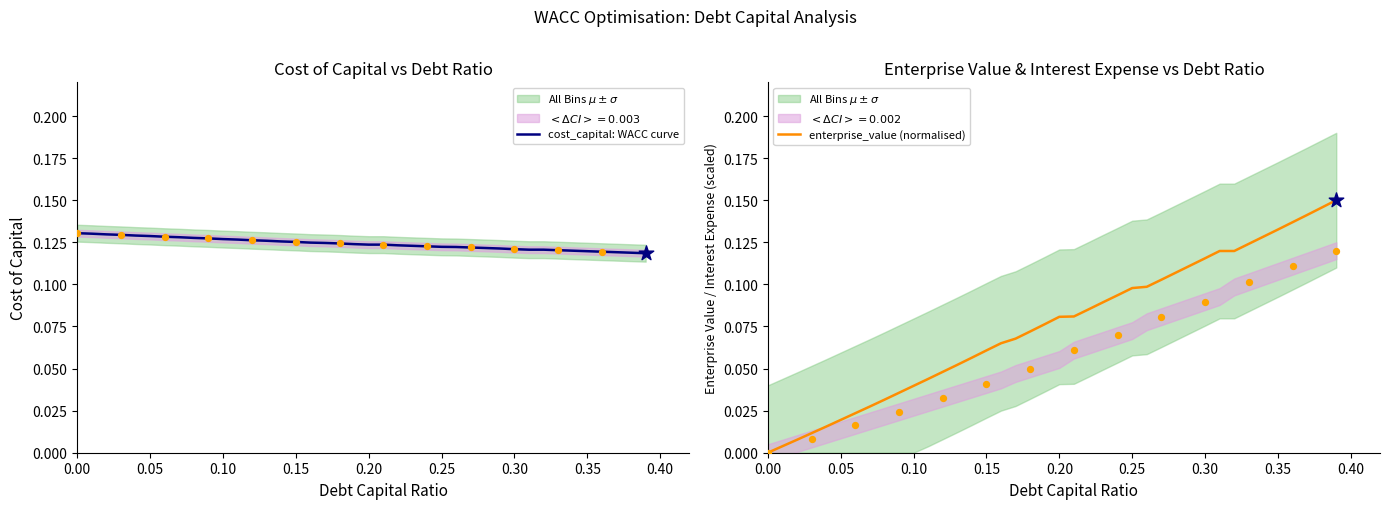

What are all the series names shown in the legend?

cost_capital: WACC curve, enterprise_value (normalised)